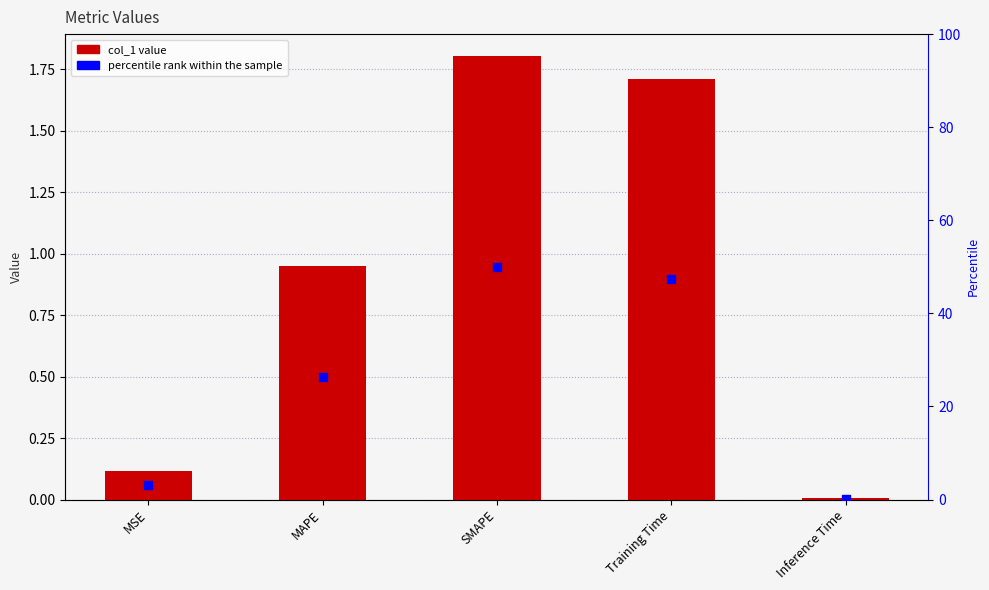

At how many categories does at least one series exceed 24?

3